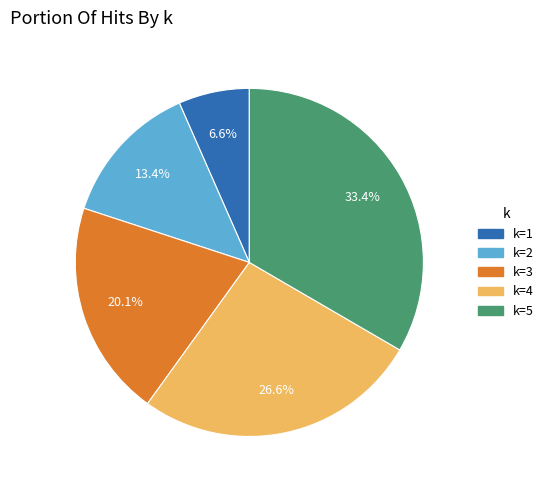

Is there a majority slice in this chart?

No